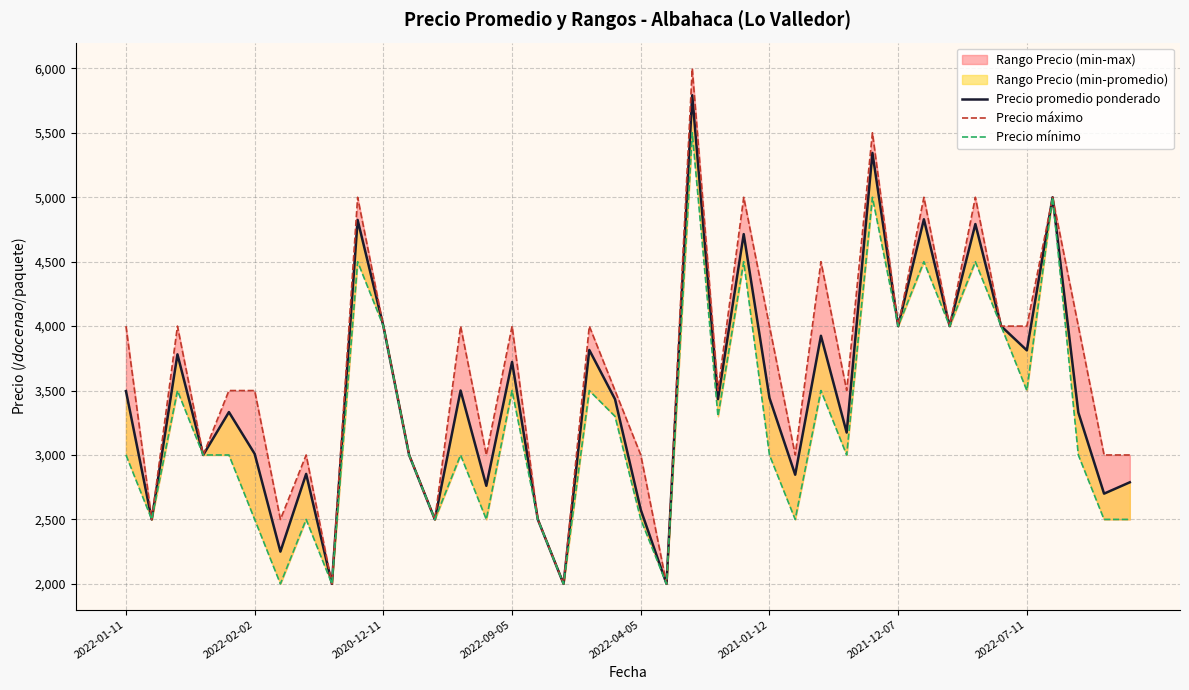

At which label is Precio promedio ponderado closest to 3896?

27